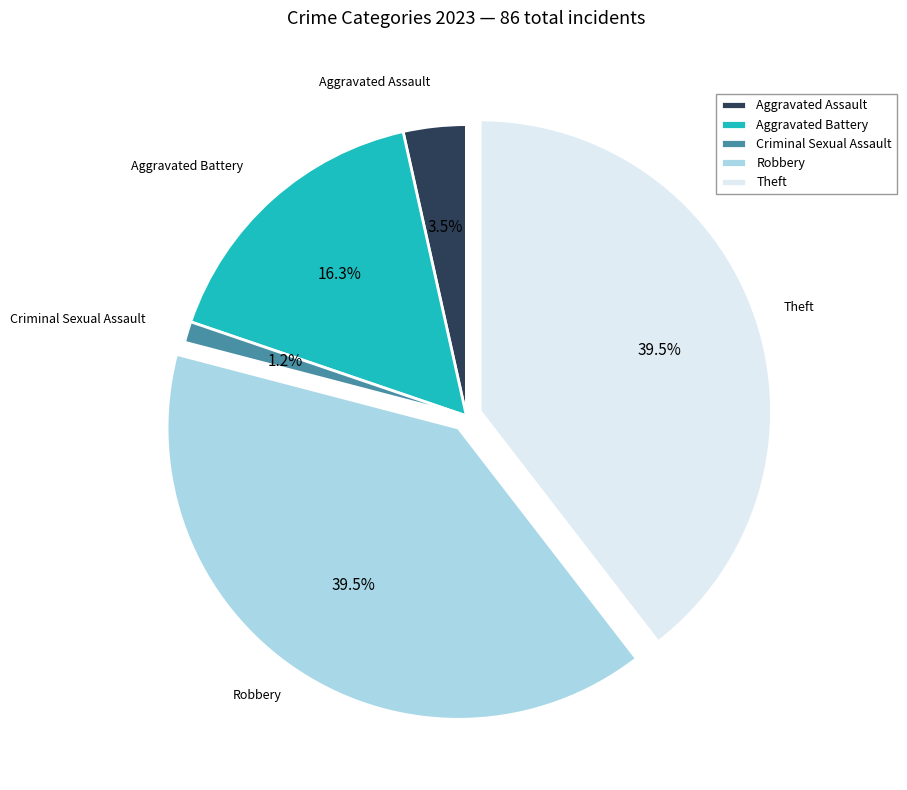

Between Criminal Sexual Assault and Aggravated Assault, which is larger?

Aggravated Assault